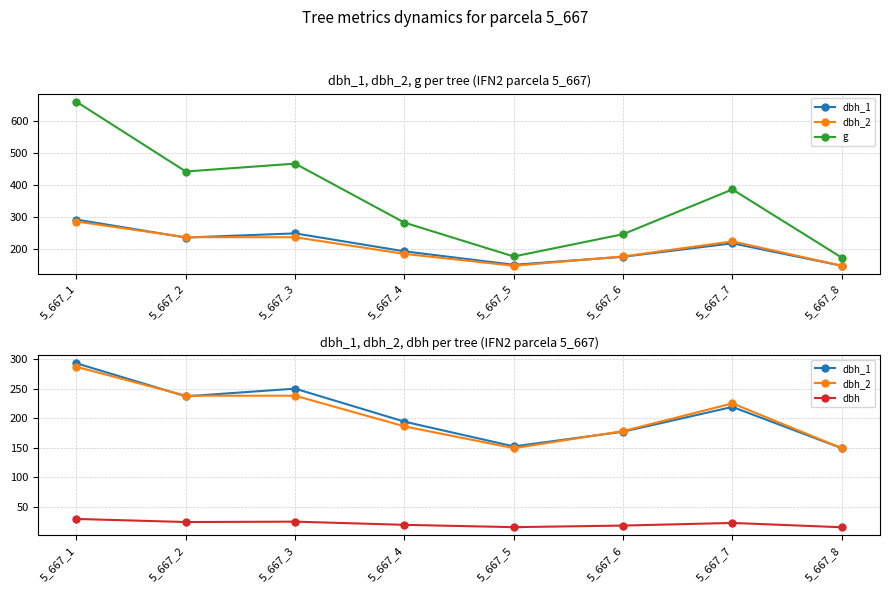

Read the g value at 5_667_3.

467.6